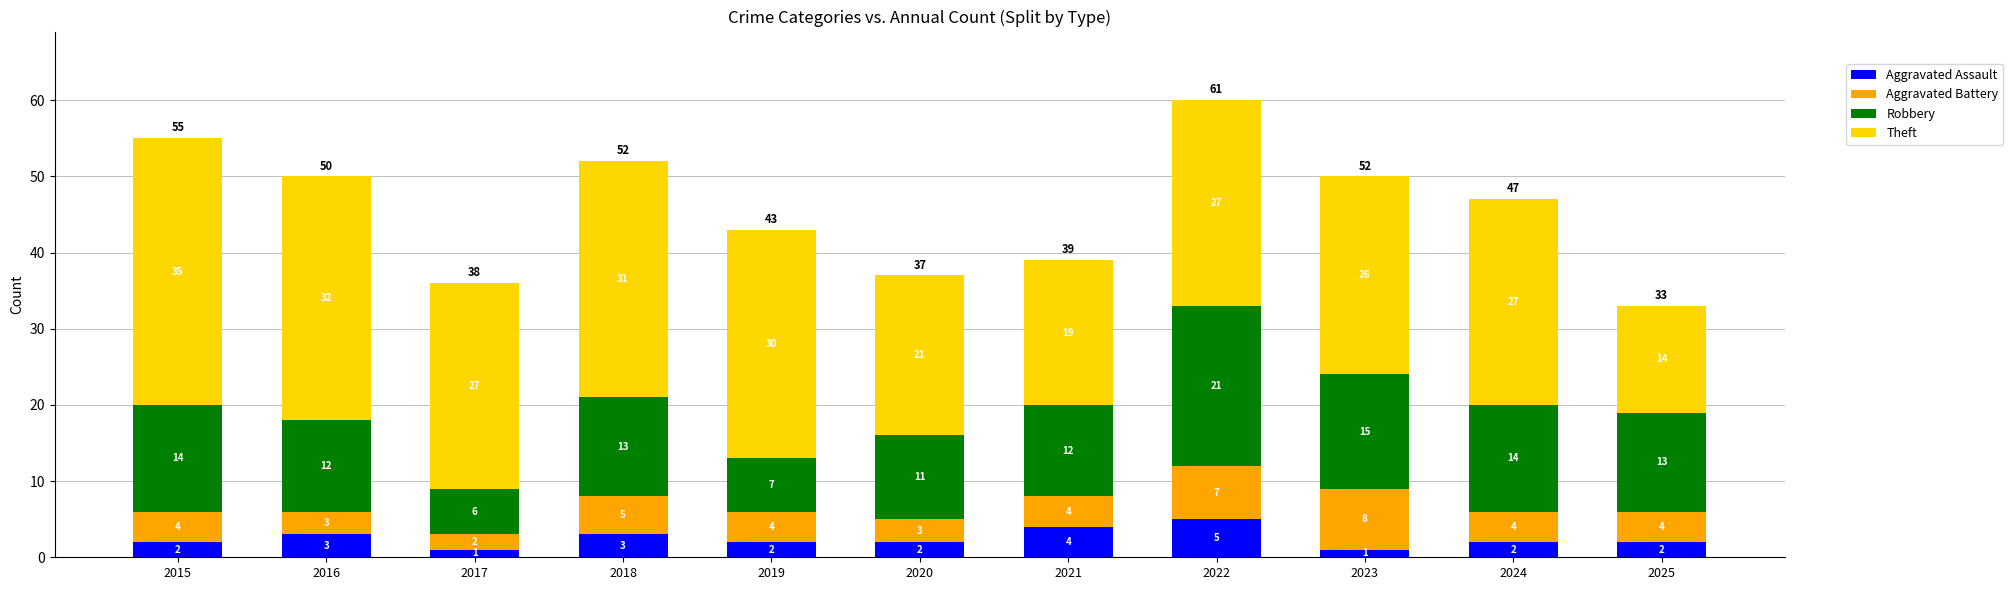

Which category has the highest value in the Aggravated Assault series?

2022